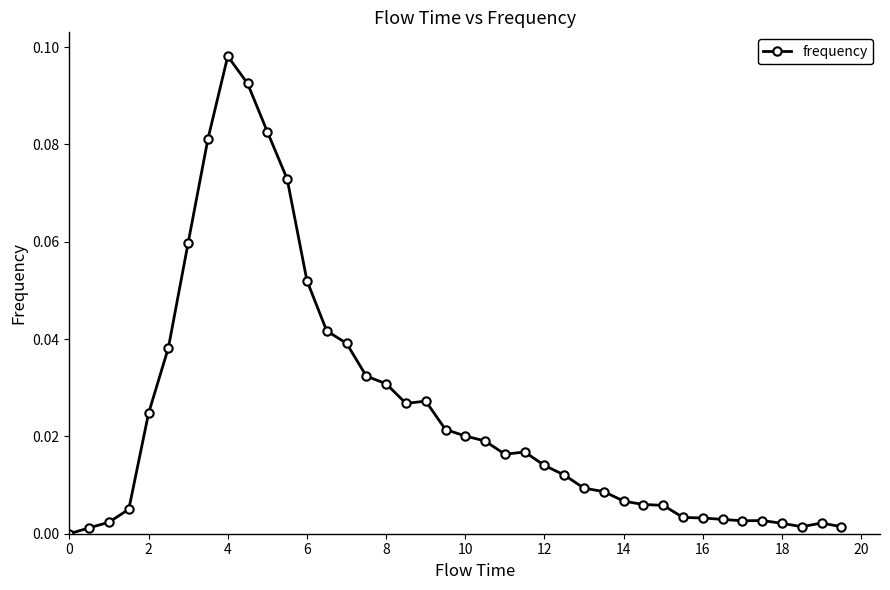

True or false: the data has more than 1 interior local peaks.

True